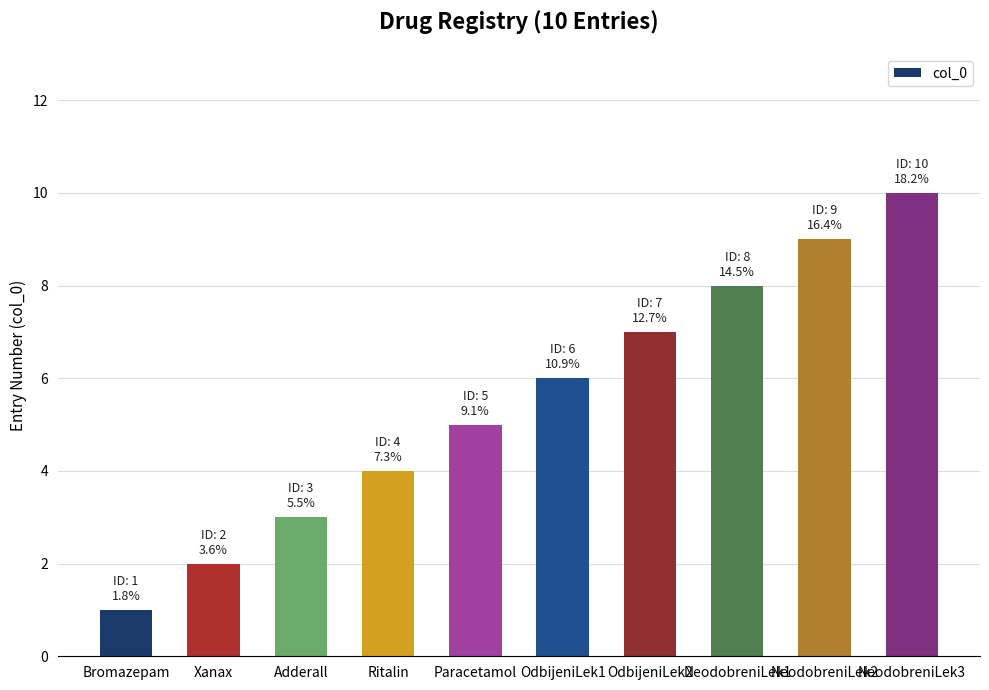

Between OdbijeniLek1 and NeodobreniLek1, which is larger?

NeodobreniLek1